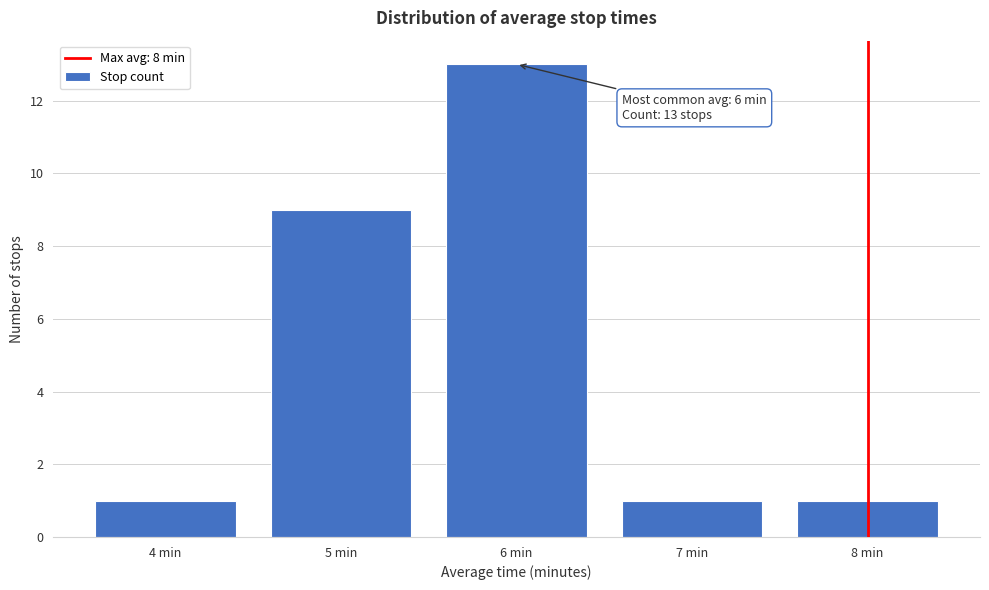

Reading left to right, what are all the values shown in this chart?

4 min=1	5 min=9	6 min=13	7 min=1	8 min=1